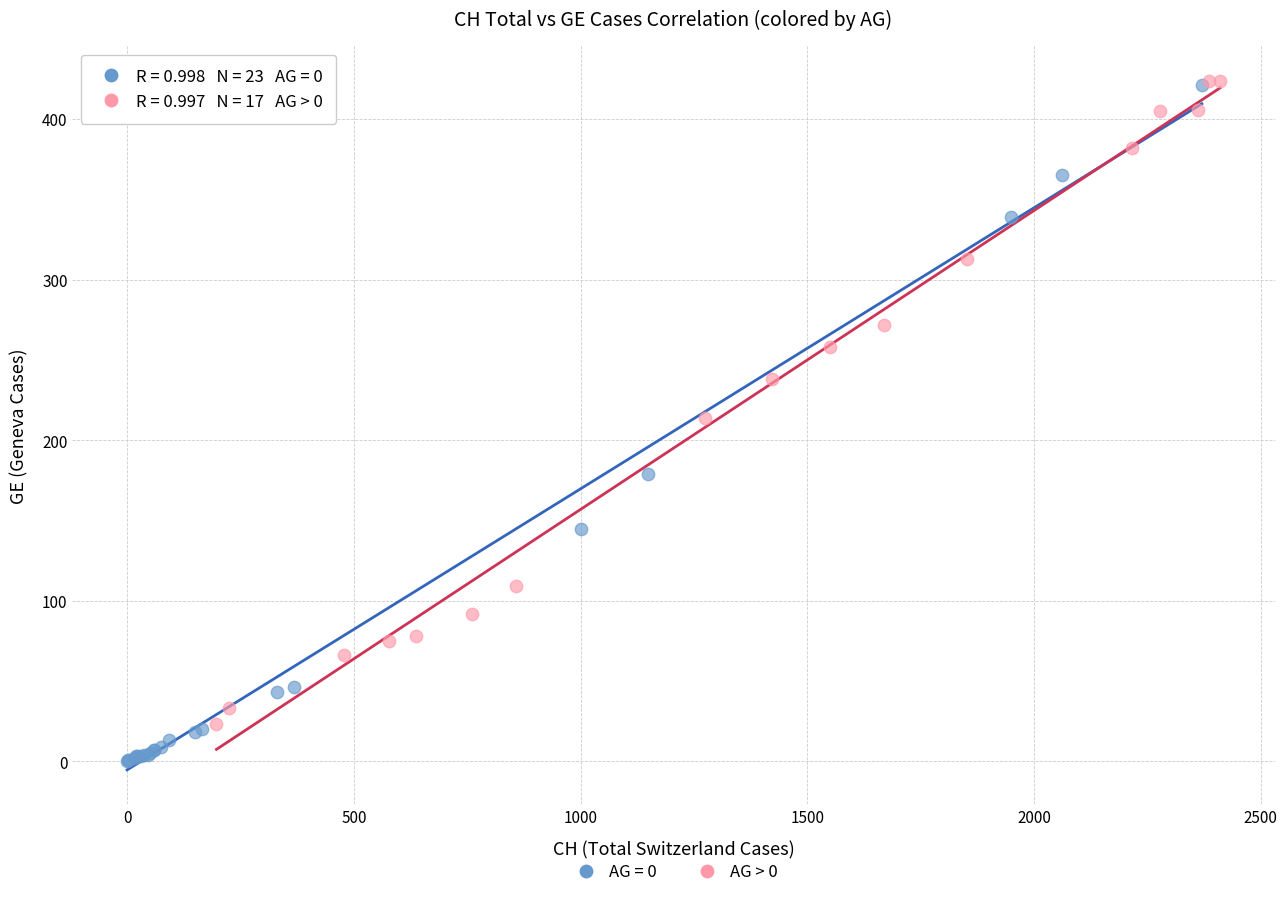

Which series reaches the minimum Y coordinate?

AG = 0